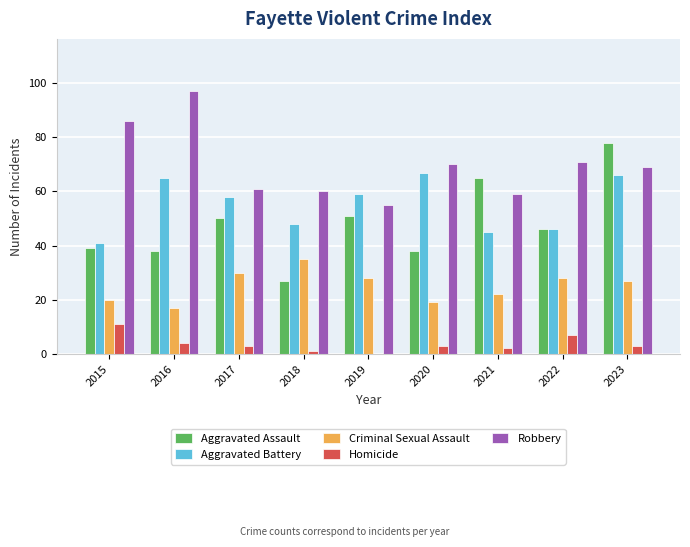

True or false: Criminal Sexual Assault has a value of 35 at 2018.

True